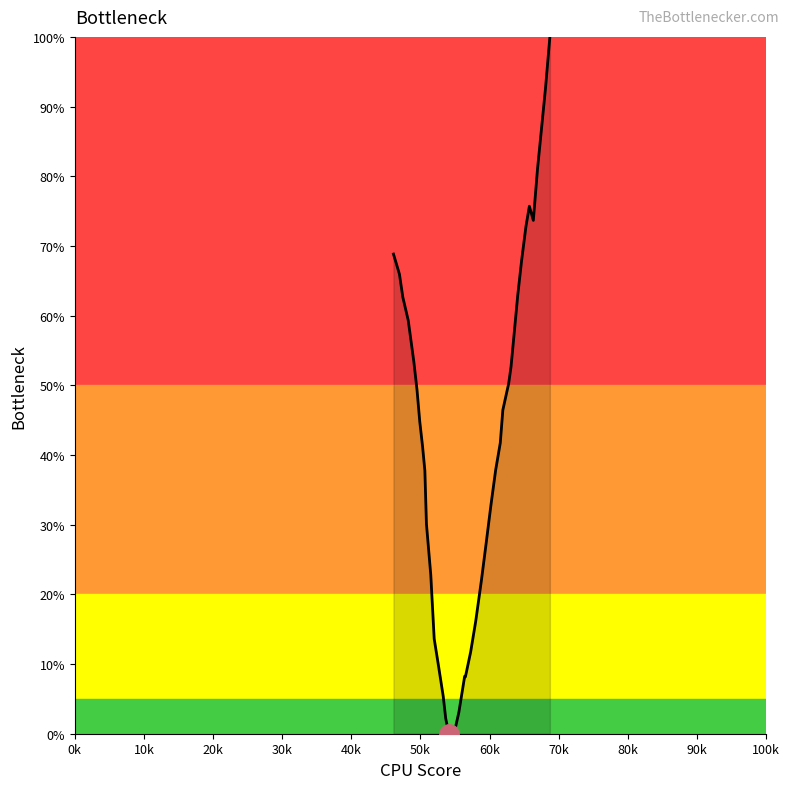

What is the difference between the maximum and minimum values?

100.0